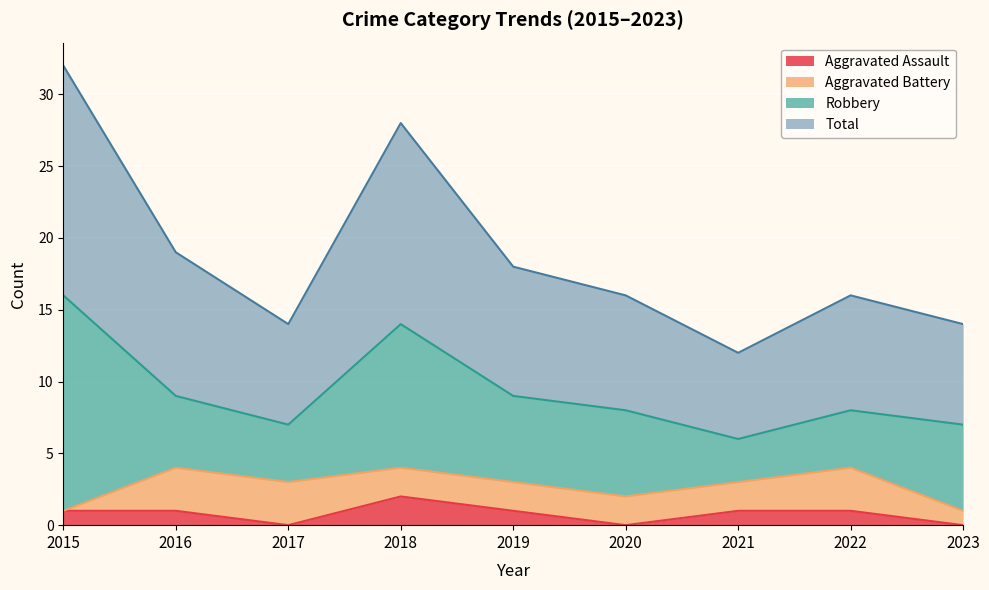

Where is the first local minimum for Total?

2017